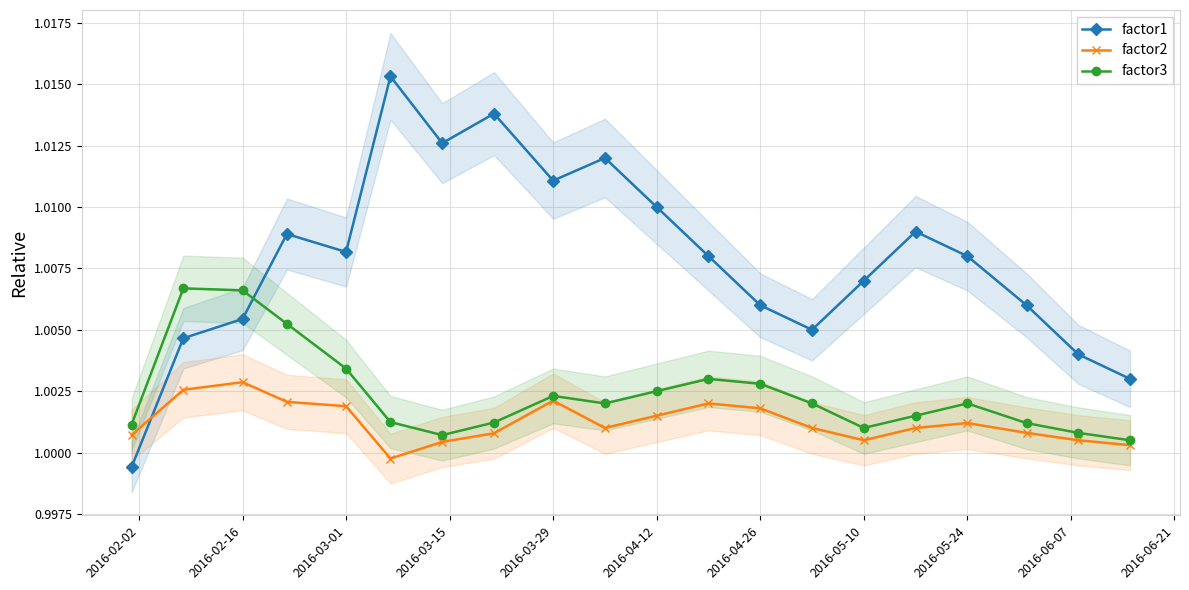

How many times do factor2 and factor1 cross each other?

1